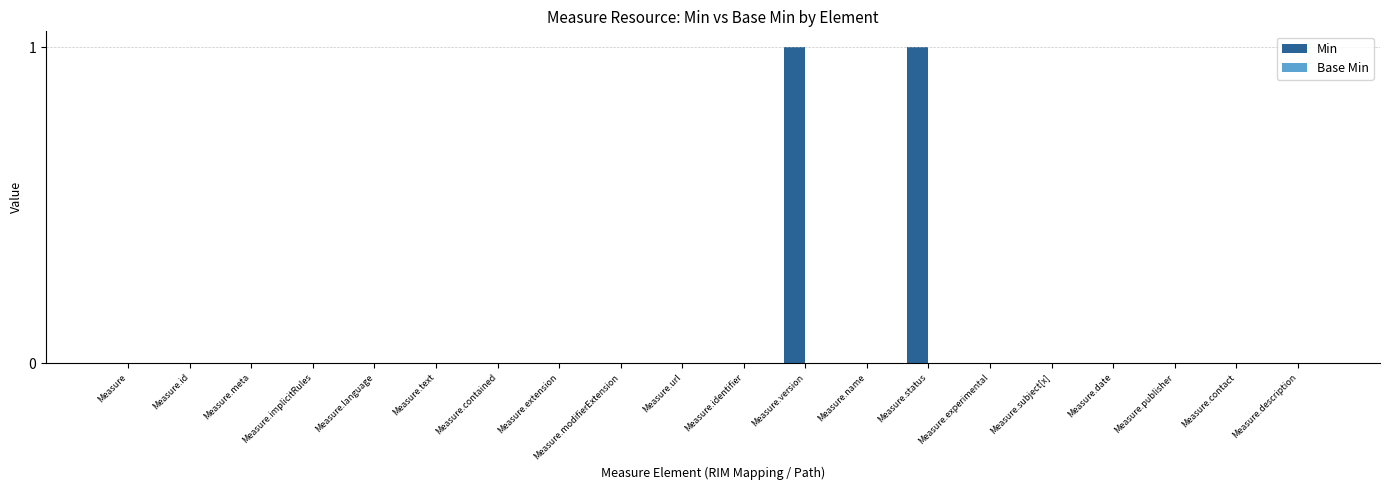

The value at Measure.contact is -1. True or false?

False